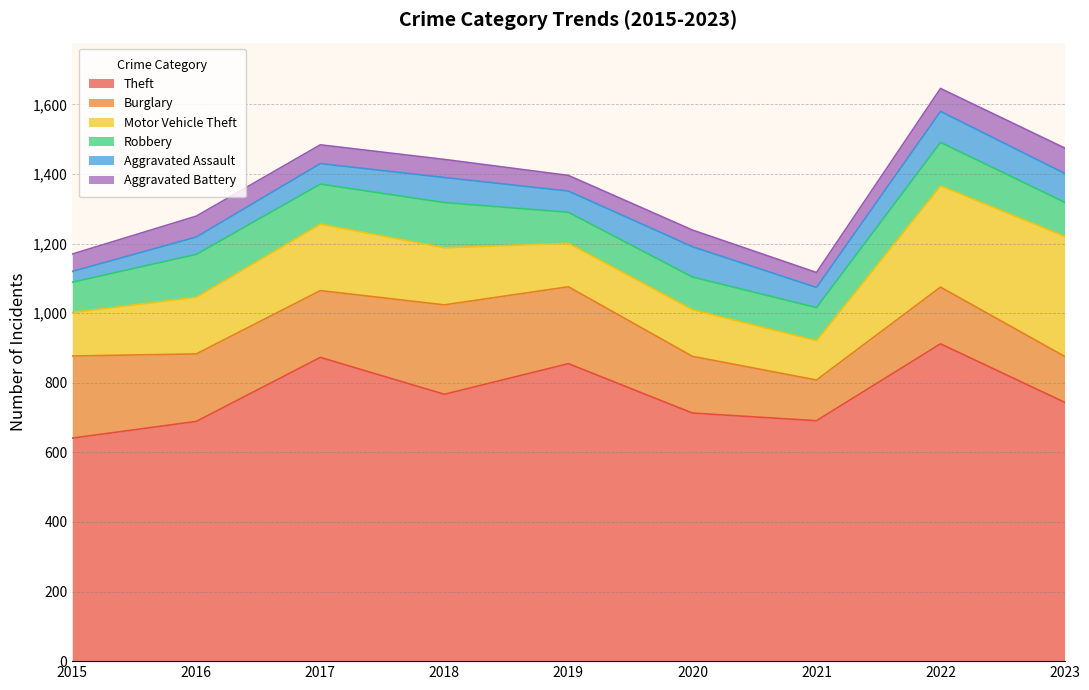

How many values in the Motor Vehicle Theft series are below 163?

4